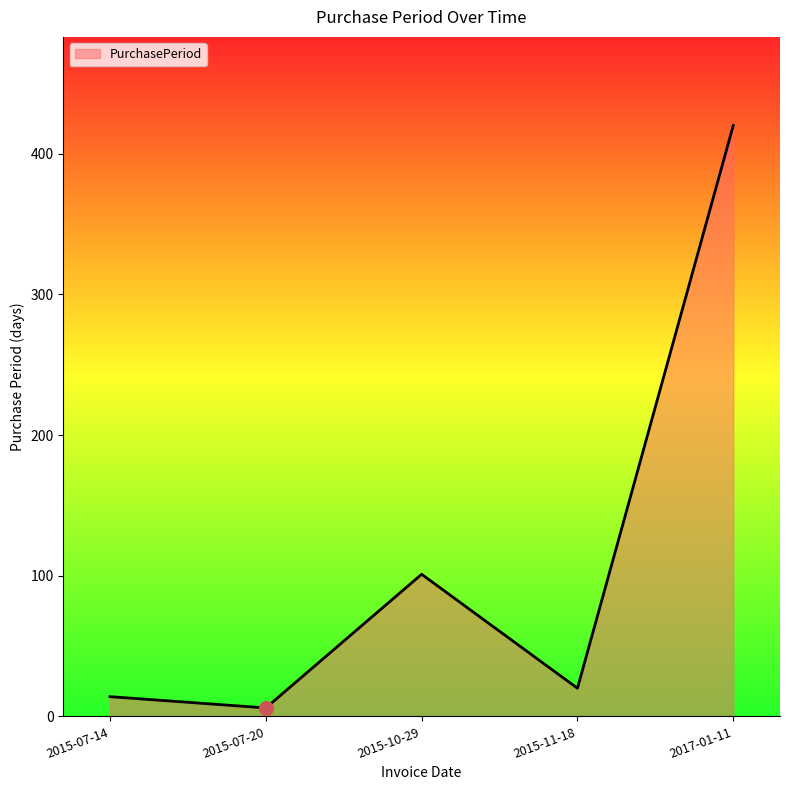

What is the difference between the maximum and minimum values?

414